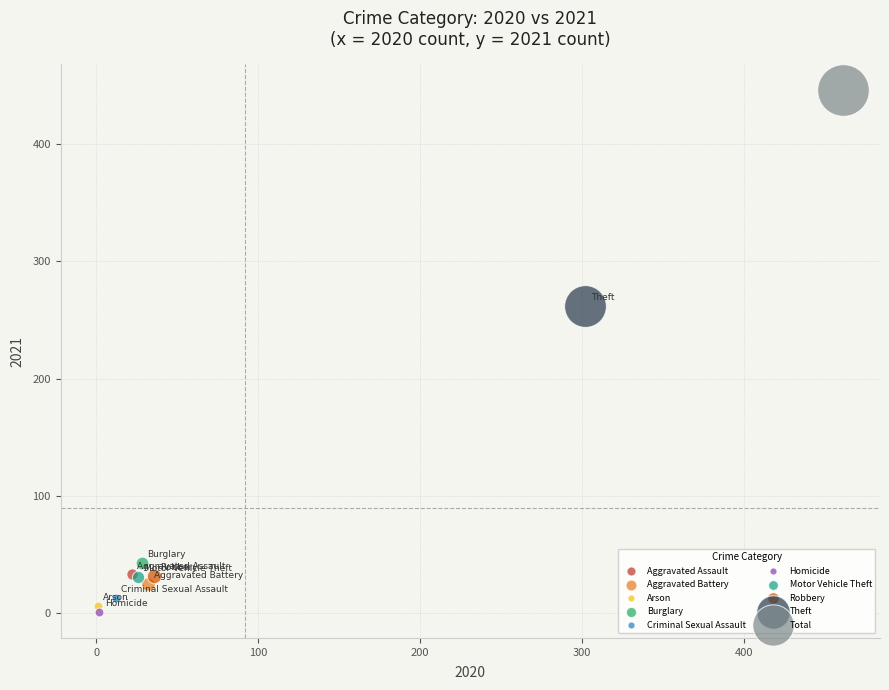

Which series contains the lowest Y value?

Homicide